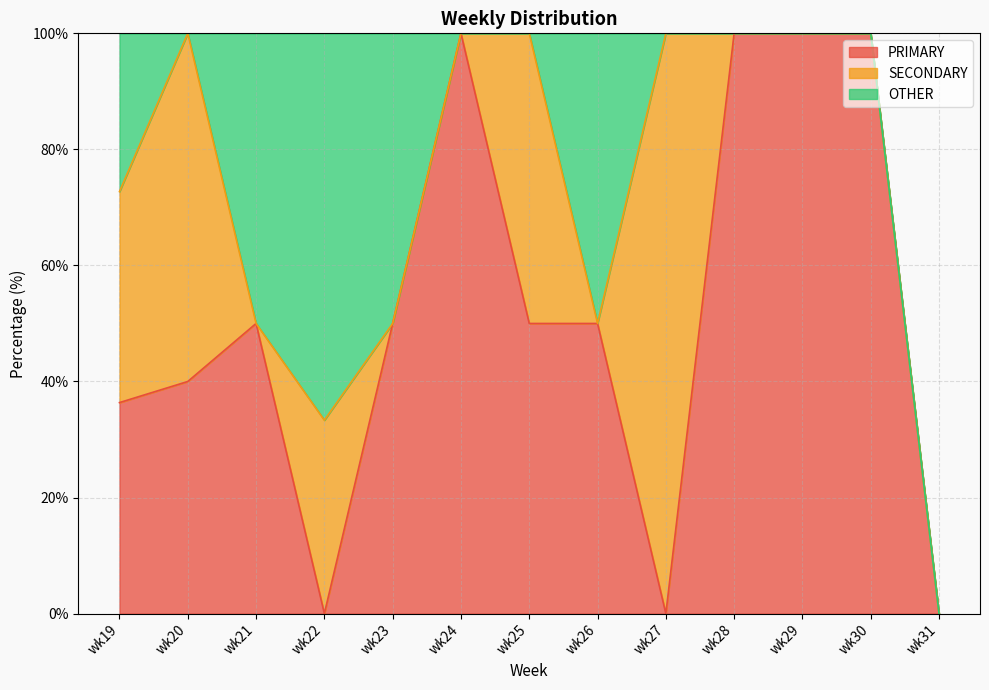

At which label does PRIMARY reach its peak?

wk24